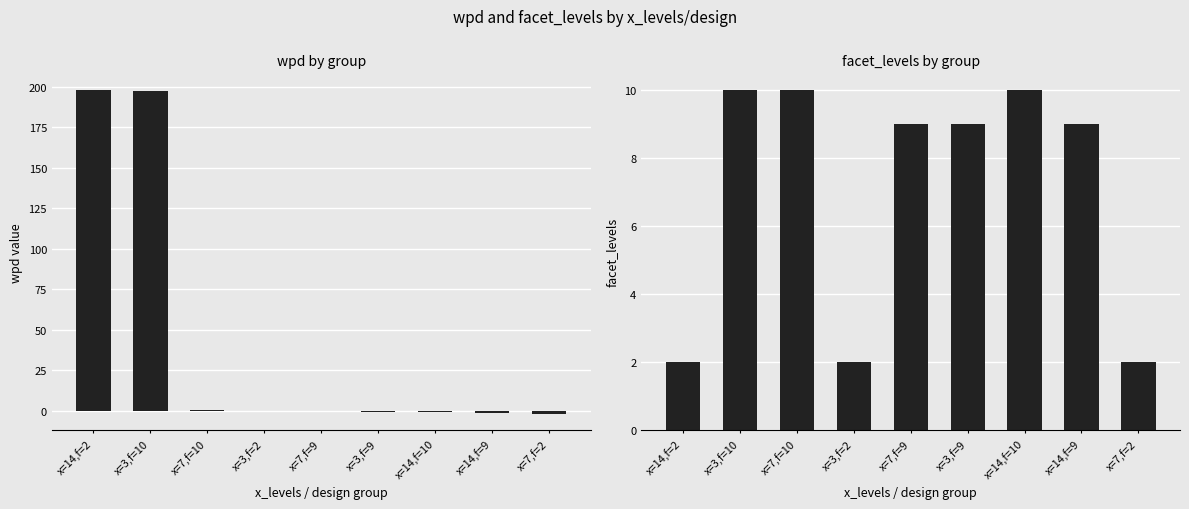

Reading right to left, extract all data points from this chart.

wpd: -1.9	-1.2	-0.9	-0.7	0.1	0.1	0.3	197.1	198.3
facet_levels: 2.0	9.0	10.0	9.0	9.0	2.0	10.0	10.0	2.0